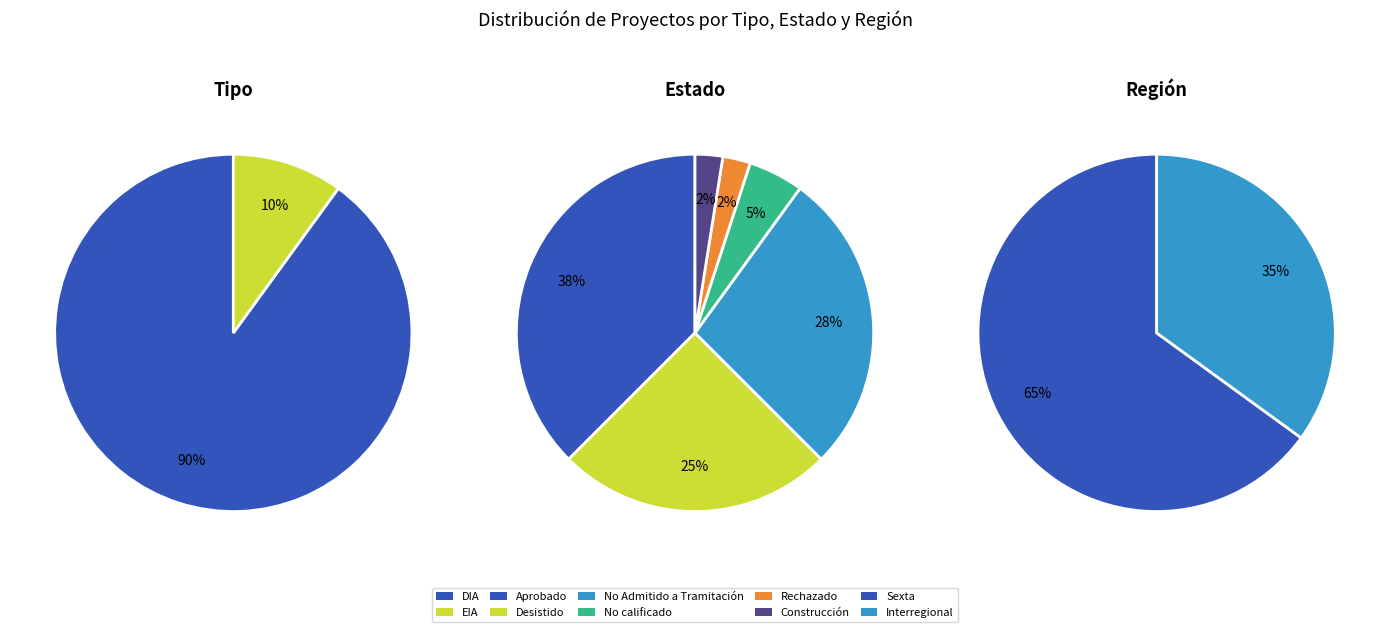

To the nearest percent, what is the difference between the largest and smallest slice percentages?

35%